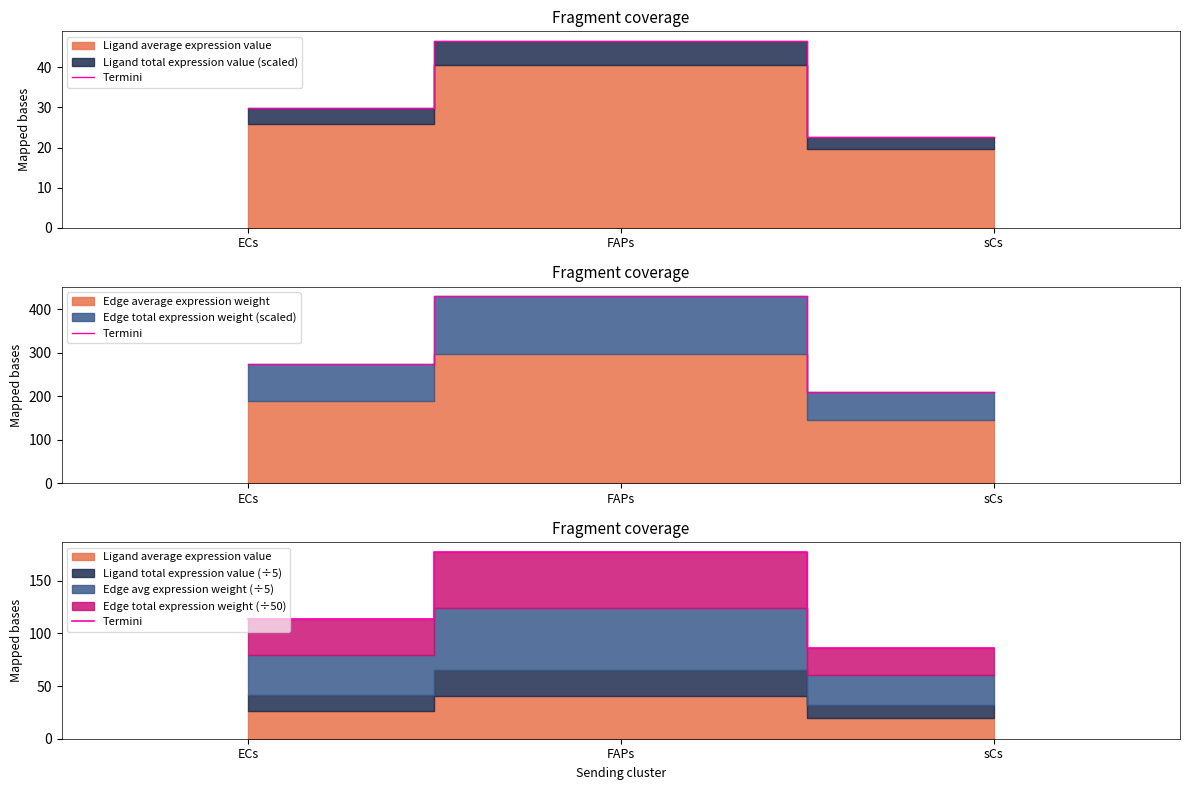

List the labels in order of value, smallest first.

sCs, ECs, FAPs